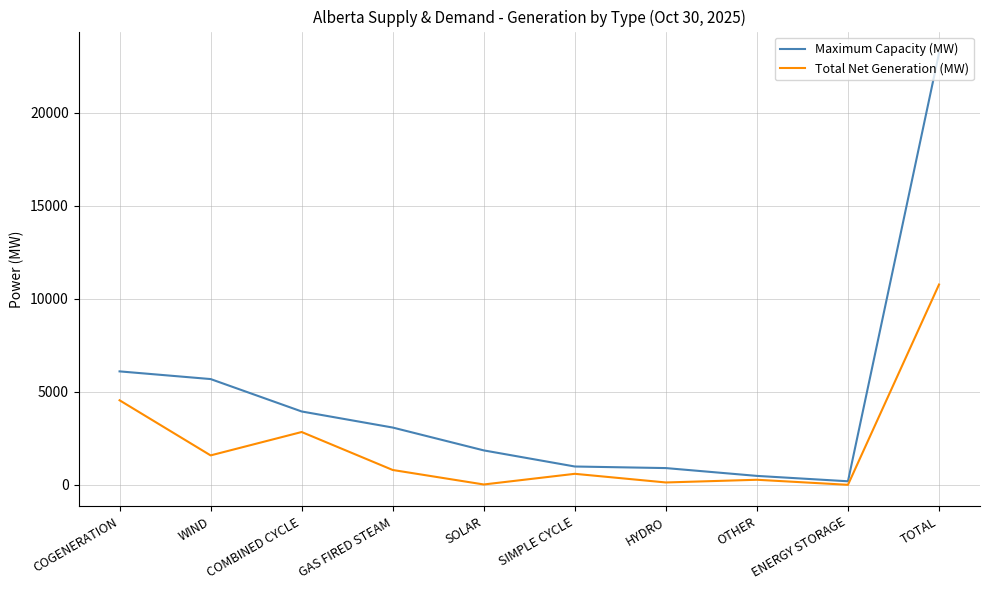

Is it true that Total Net Generation (MW) equals 0 at ENERGY STORAGE?

True